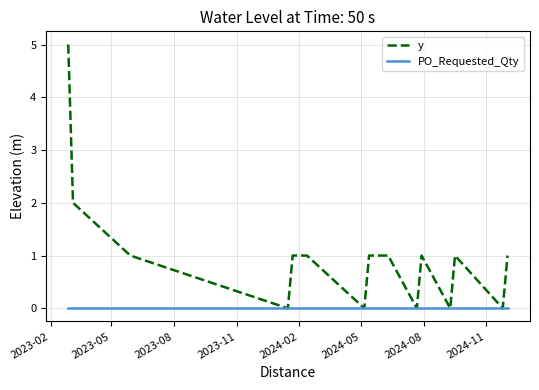

Rank the series by their maximum value, from lowest to highest.

PO_Requested_Qty, y